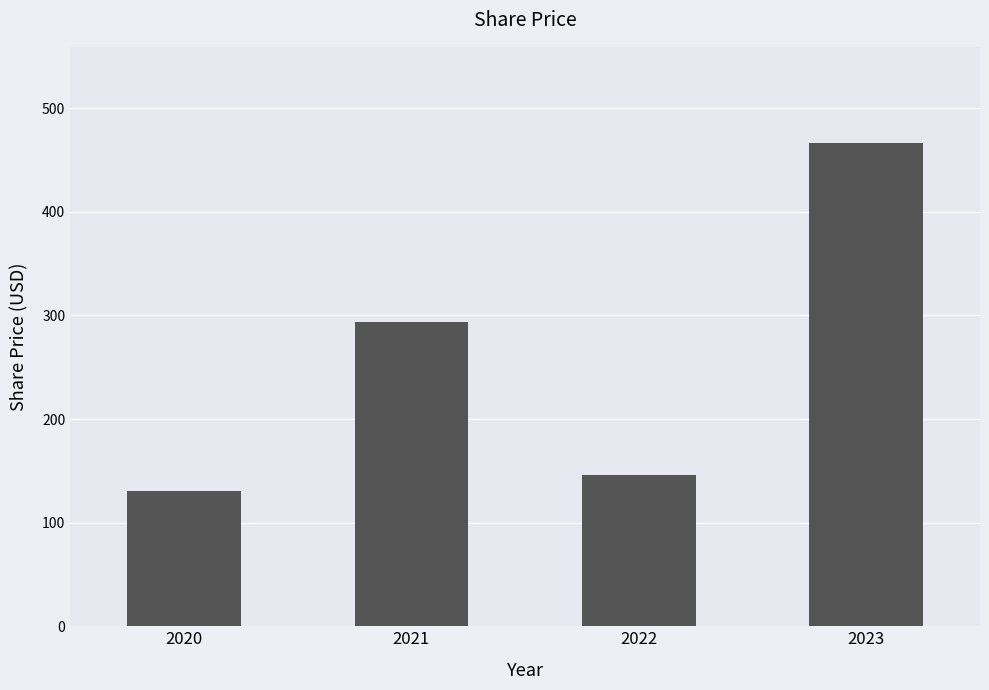

The chart shows a value of 252.3 at 2022. True or false?

False